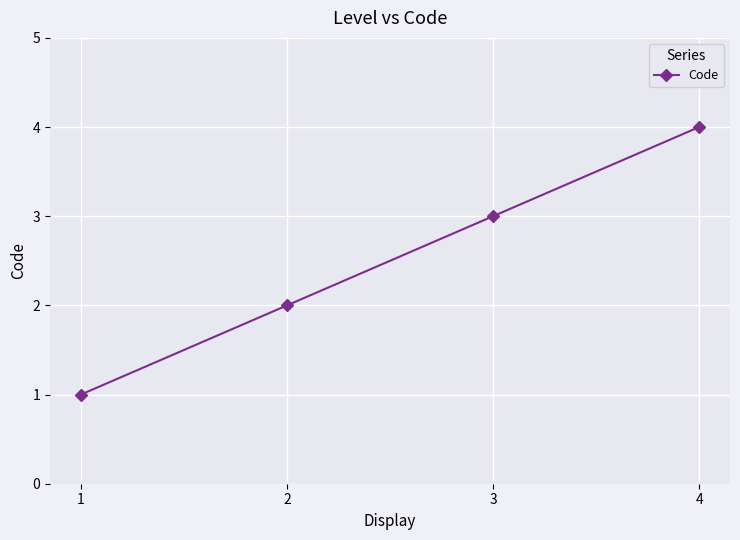

Which label corresponds to the largest value in the chart?

4